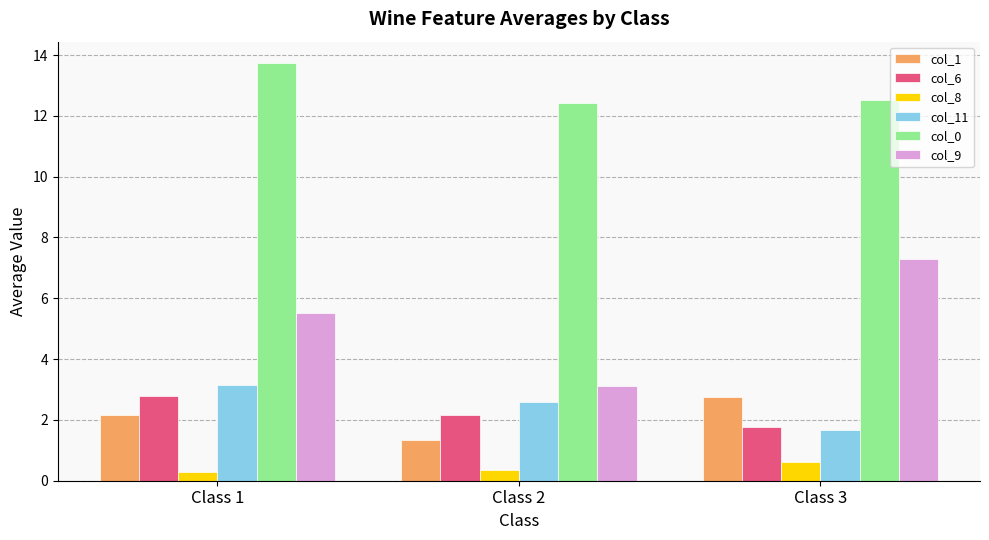

What is the spread (max minus min) of values at Class 2?

12.1